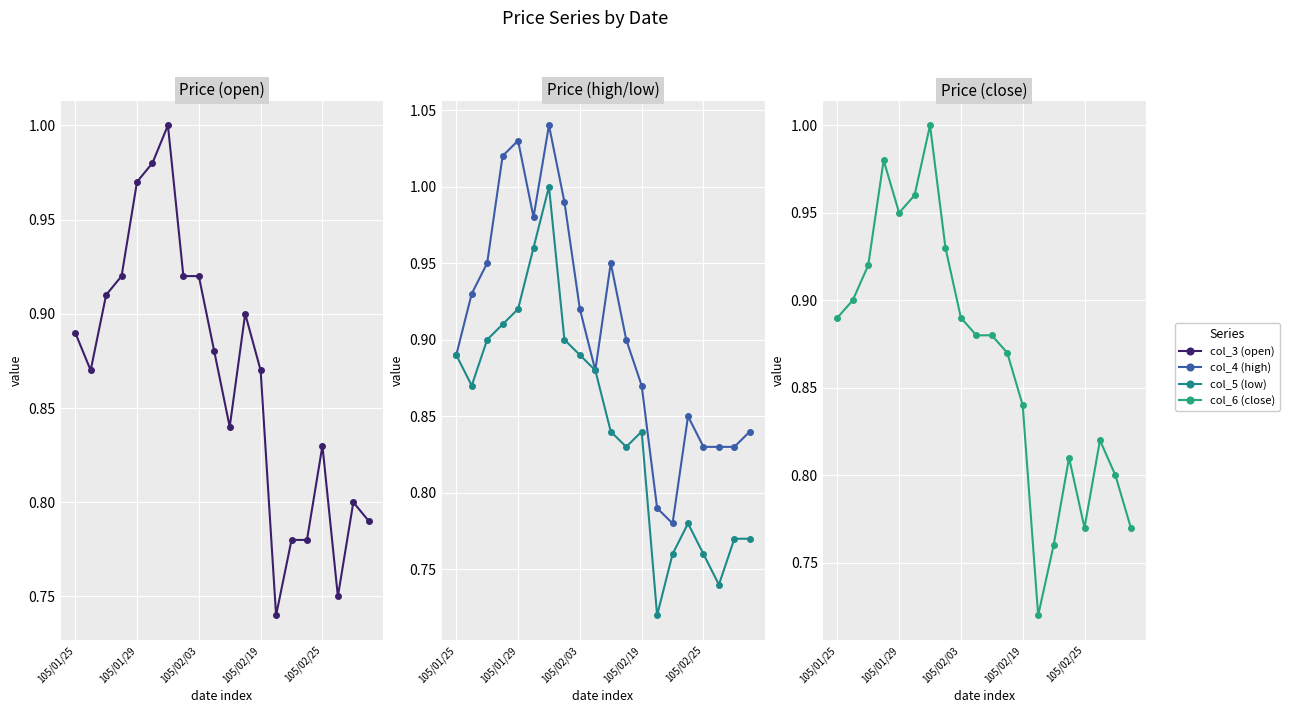

Which series has the largest total across all categories?

col_4 (high)